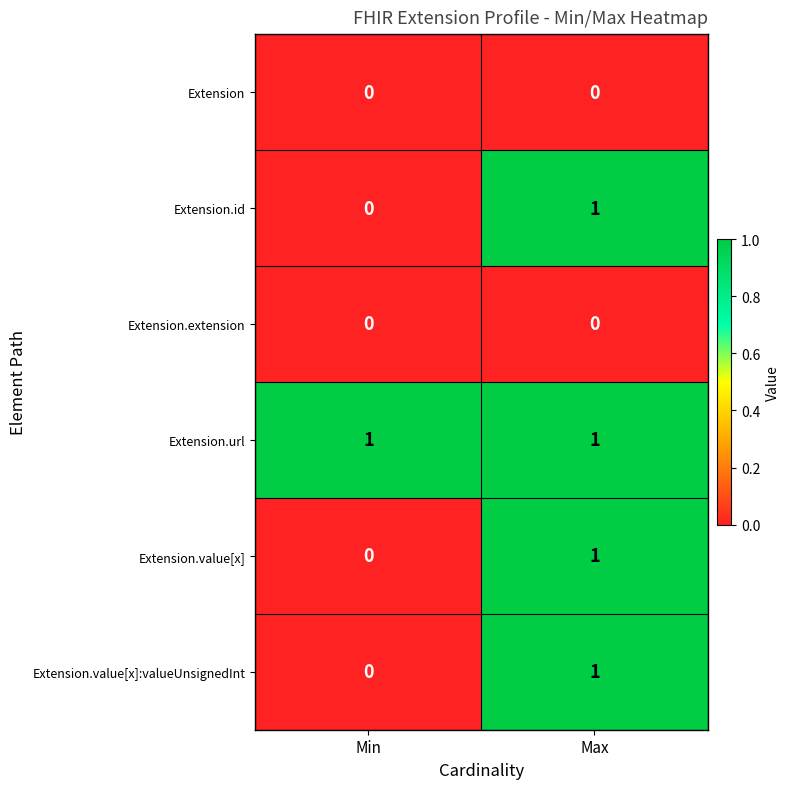

The value of Extension.value[x]:valueUnsignedInt at Min is 0. True or false?

True